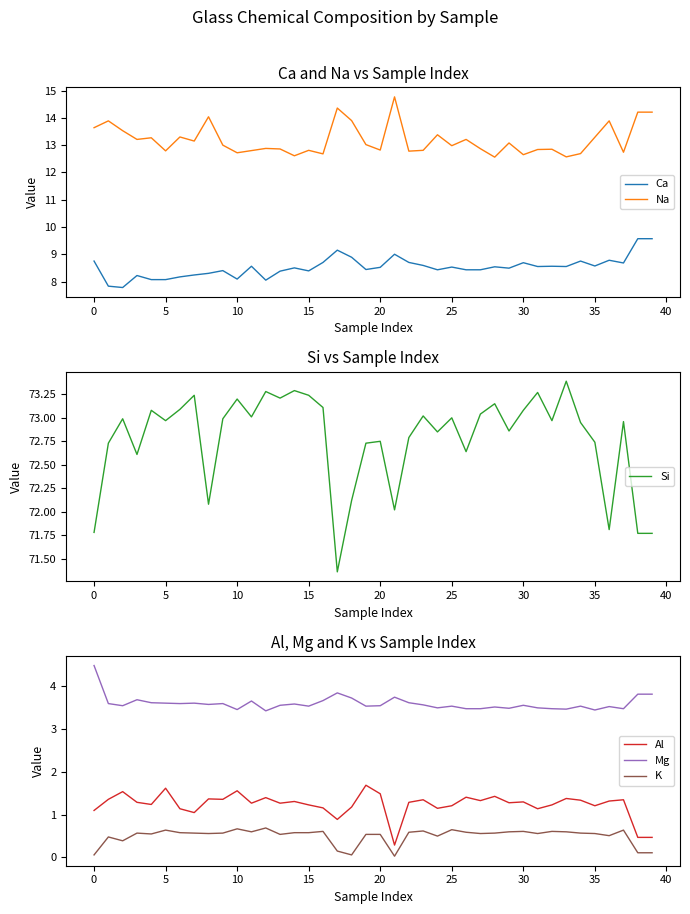

What is the difference between the maximum and minimum values in the Mg series?

1.1